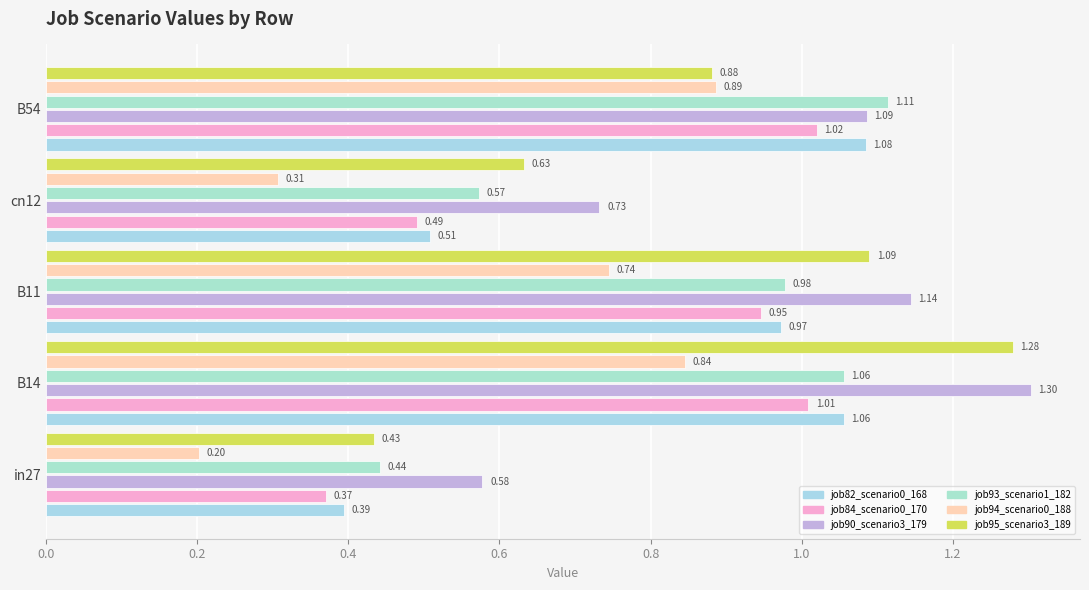

Count the number of data series in this chart.

6